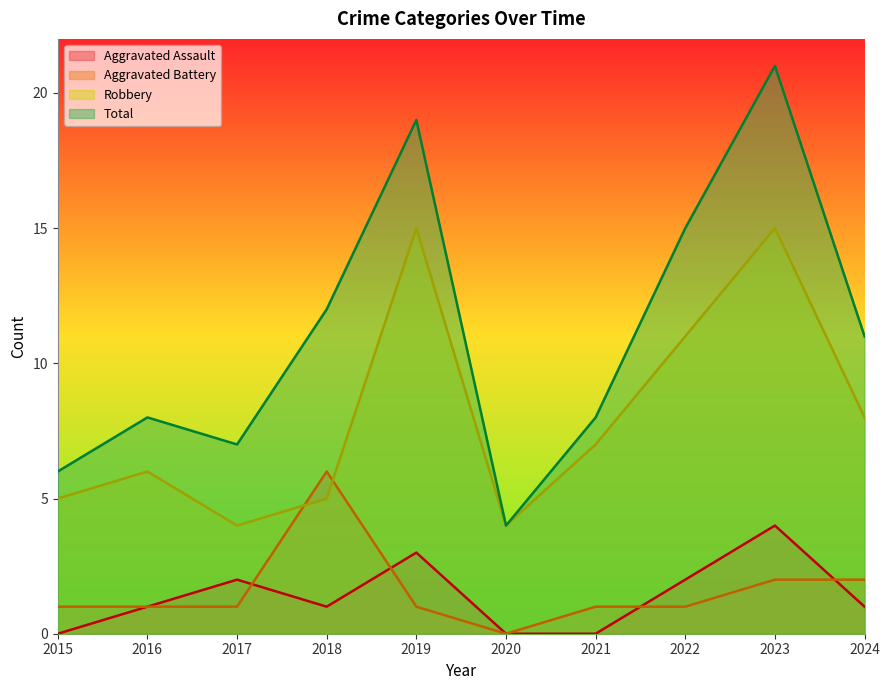

Reading left to right, extract all data points from this chart.

Aggravated Assault: 0	1	2	1	3	0	0	2	4	1
Aggravated Battery: 1	1	1	6	1	0	1	1	2	2
Robbery: 5	6	4	5	15	4	7	11	15	8
Total: 6	8	7	12	19	4	8	15	21	11